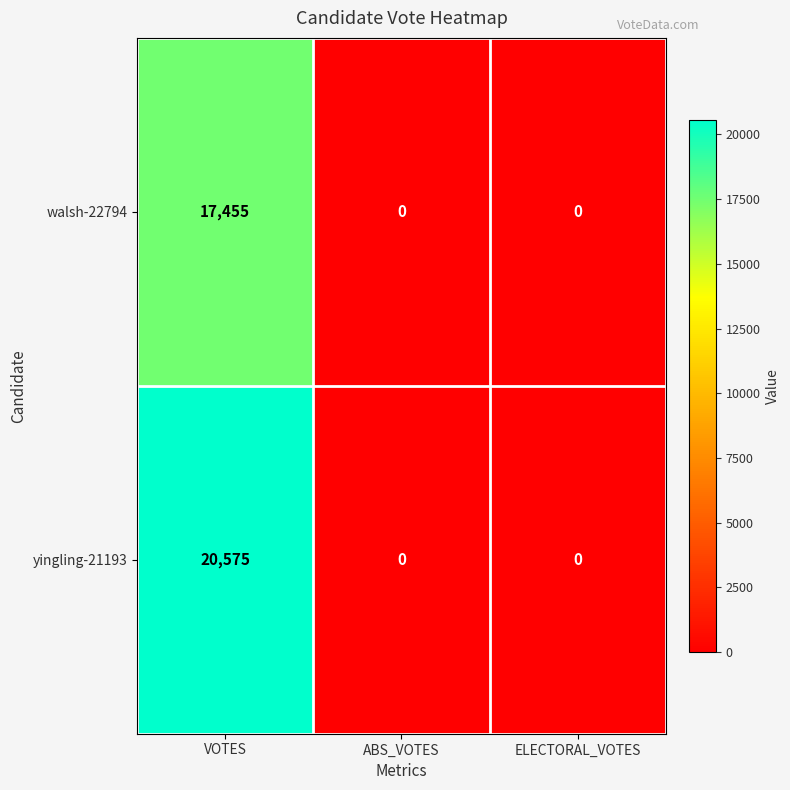

How many categories are shown in the chart?

3